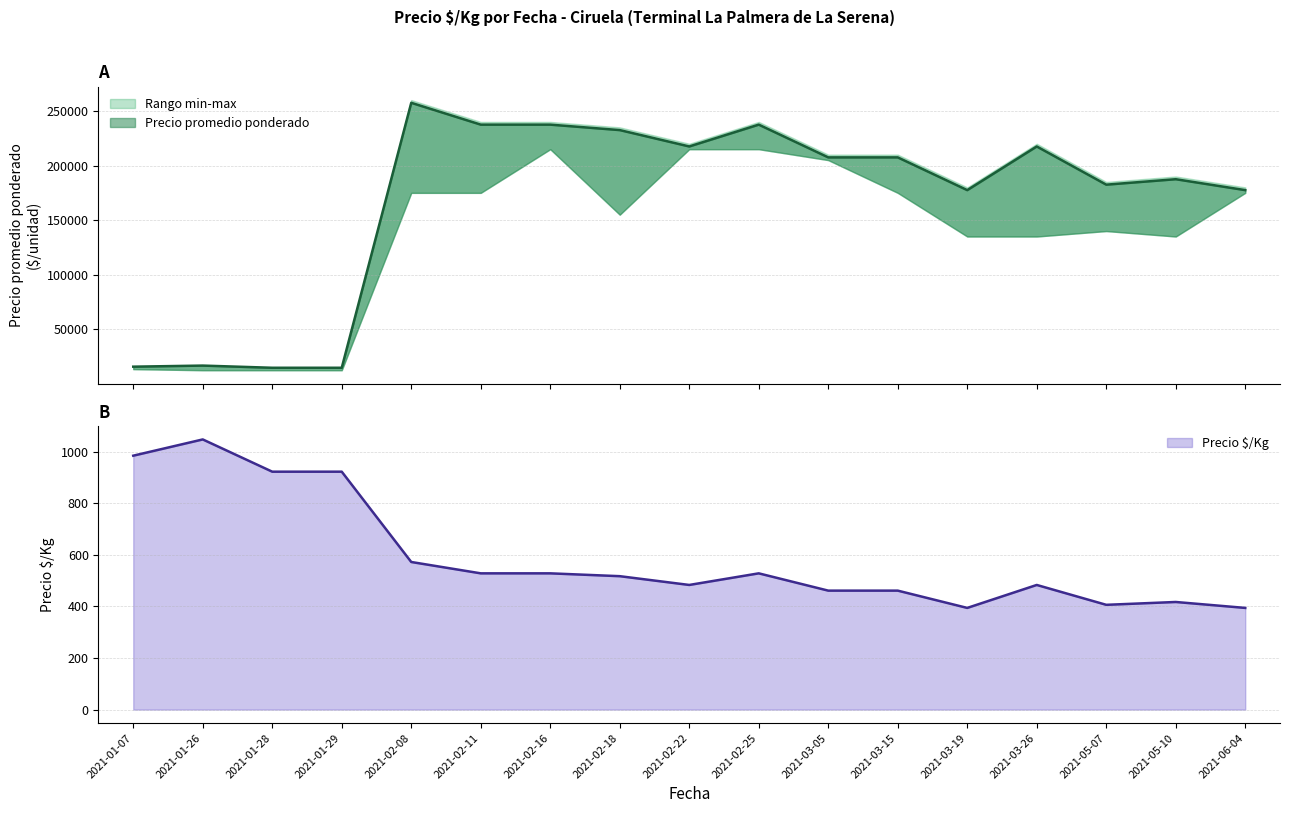

Rank the series by their maximum value, from highest to lowest.

Precio promedio ponderado (linea), Precio $/Kg (linea)